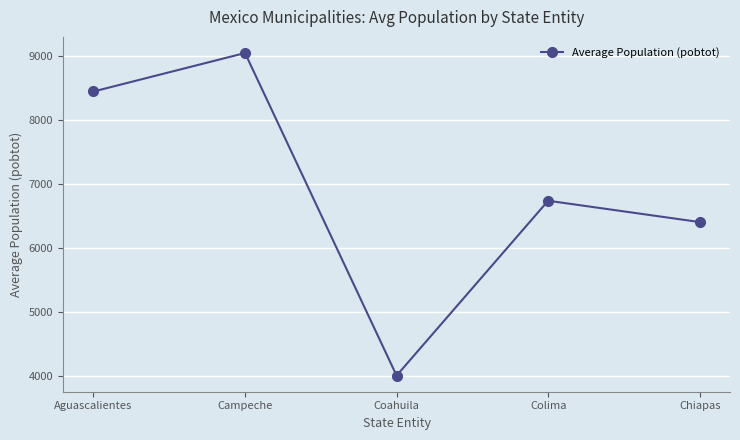

How many lines are shown in the chart?

1